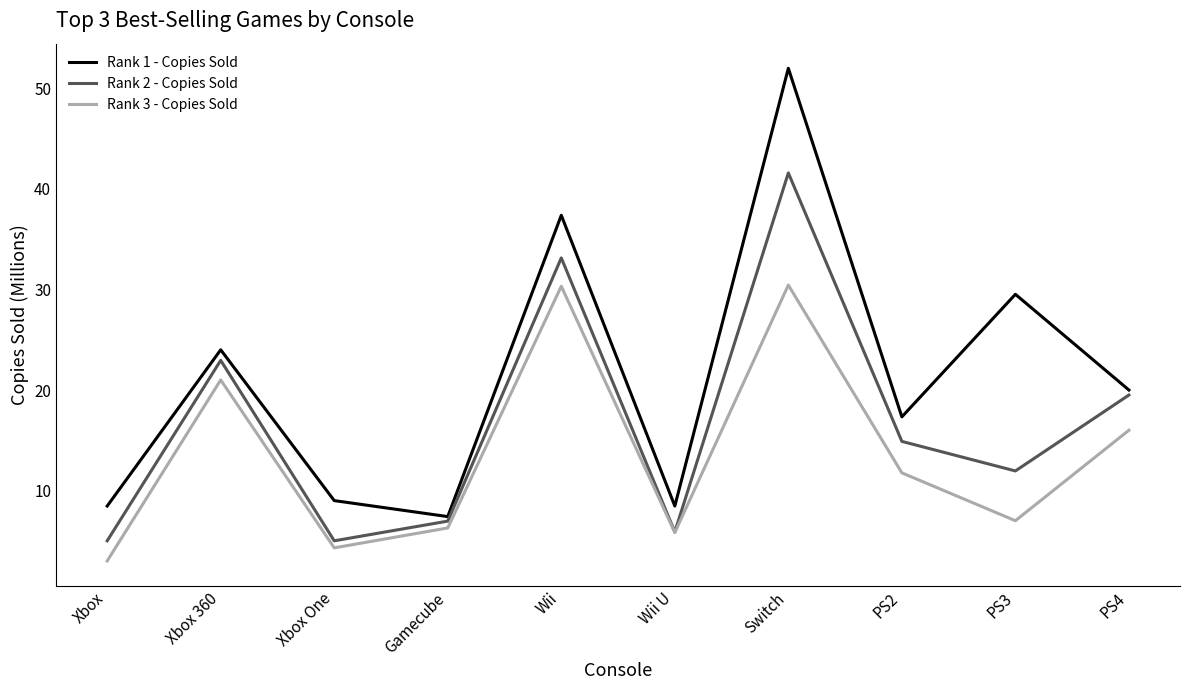

Which series changed the most between Wii U and PS2?

Rank 2 - Copies Sold